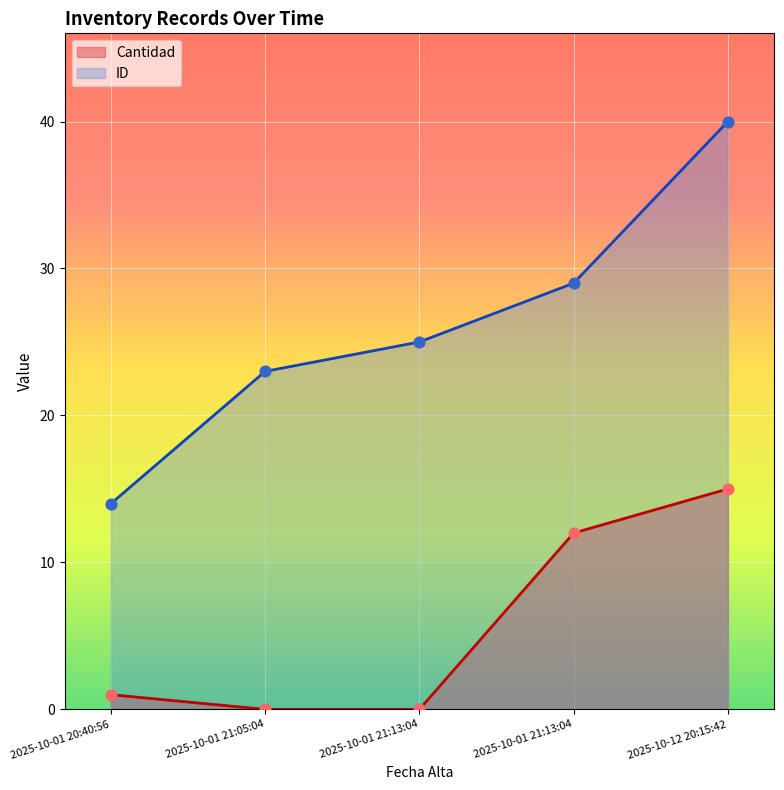

Which series has the largest Y range (max minus min)?

ID